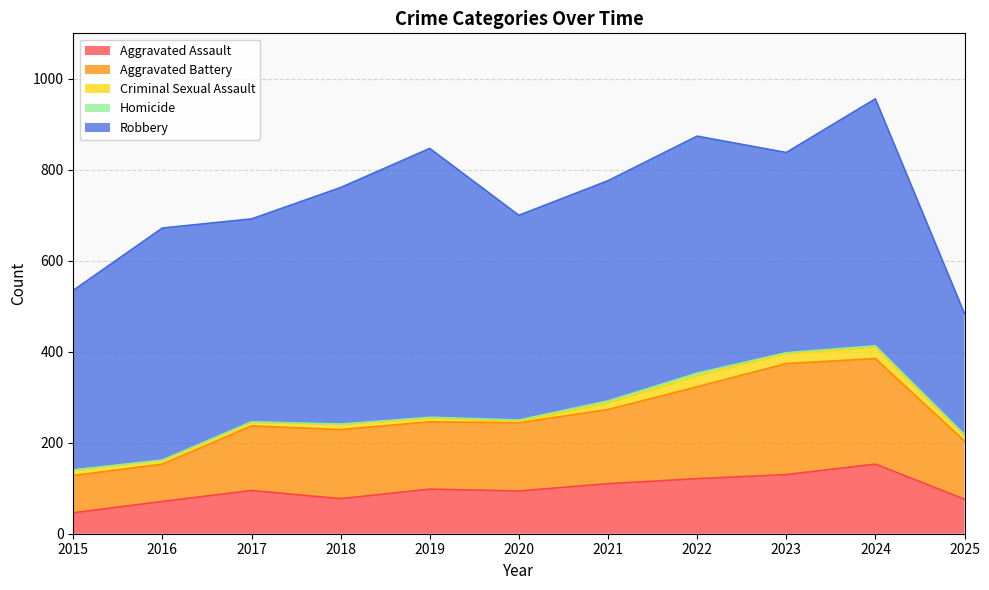

Rank the series at 2017 from highest to lowest value.

Robbery, Aggravated Battery, Aggravated Assault, Criminal Sexual Assault, Homicide